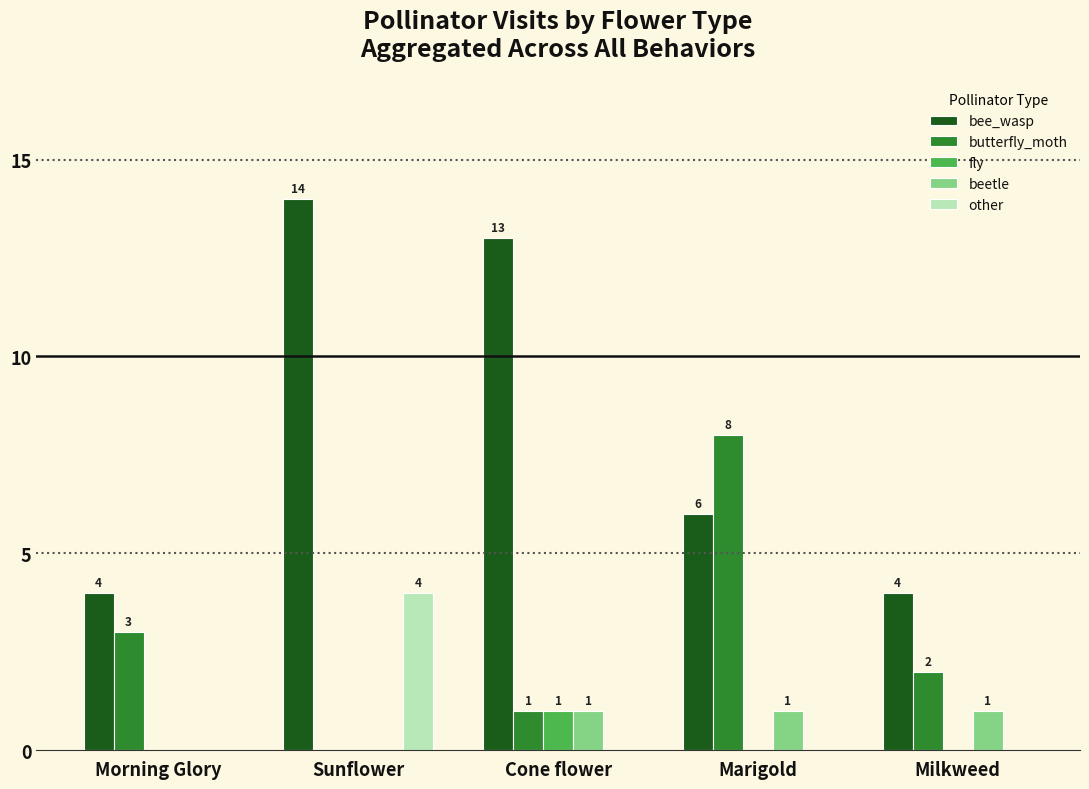

What are all the series names shown in the legend?

bee_wasp, butterfly_moth, fly, beetle, other